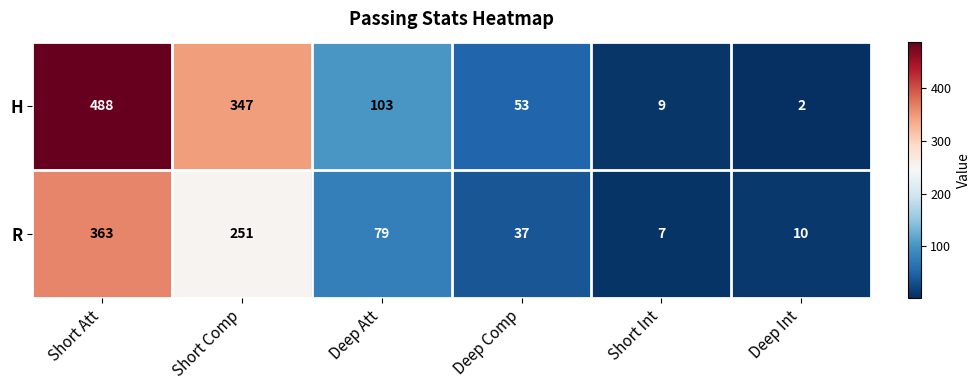

What is the difference between the R values at Deep Comp and Short Comp?

214